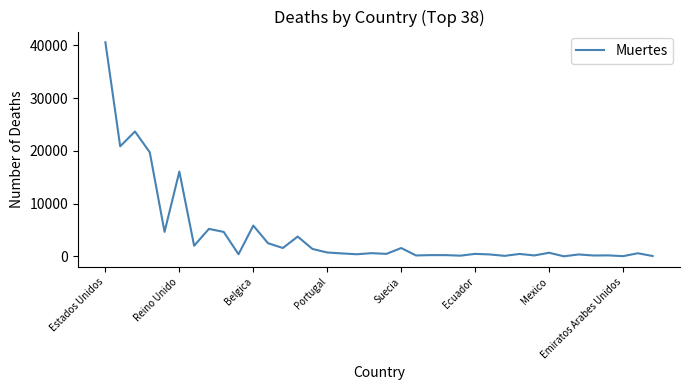

How many lines are shown in the chart?

1